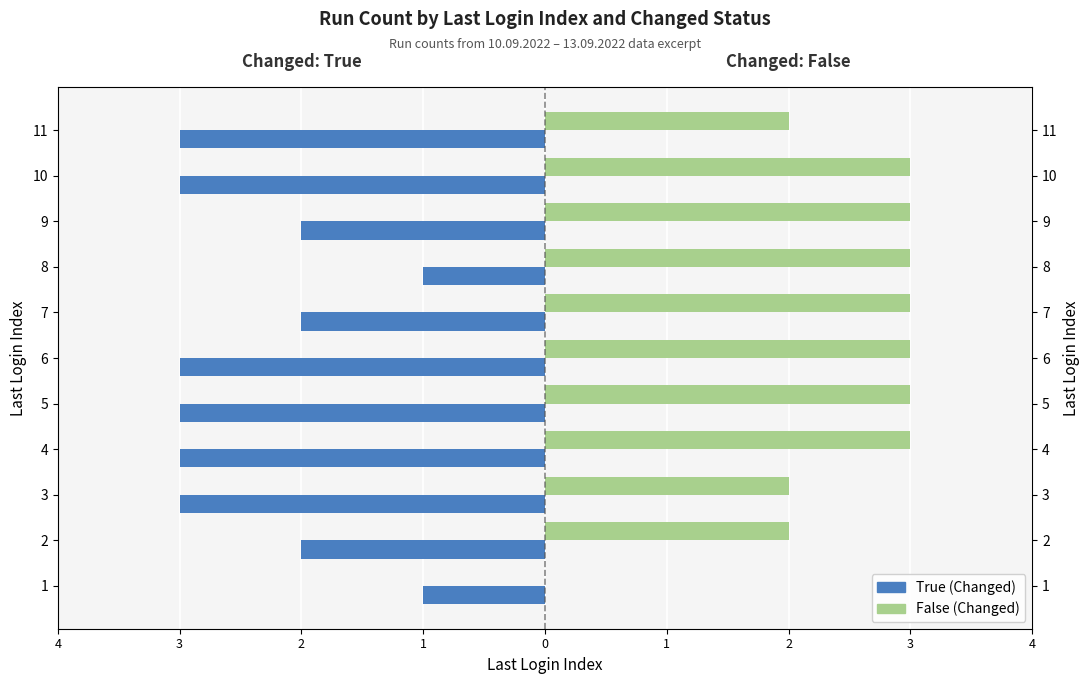

Rank the series at 3 from lowest to highest value.

True (Changed), False (Changed)